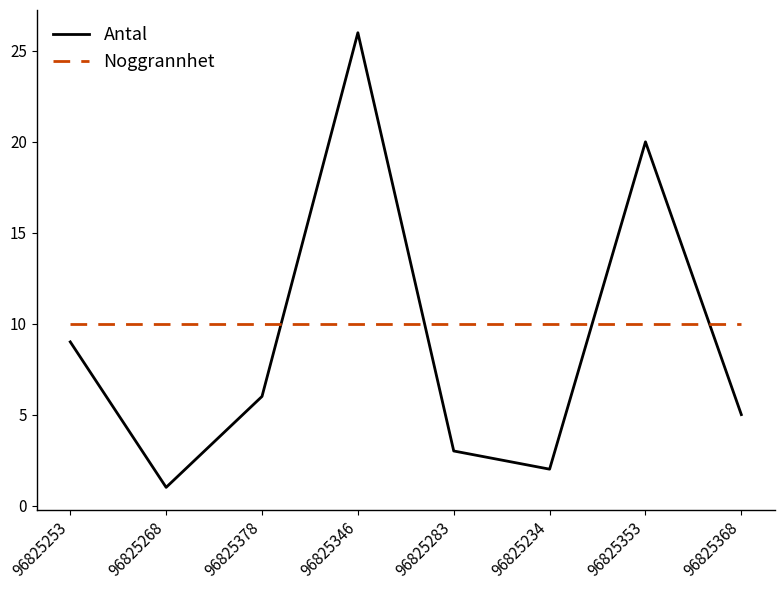

Does the chart display data point markers on the line(s)?

No